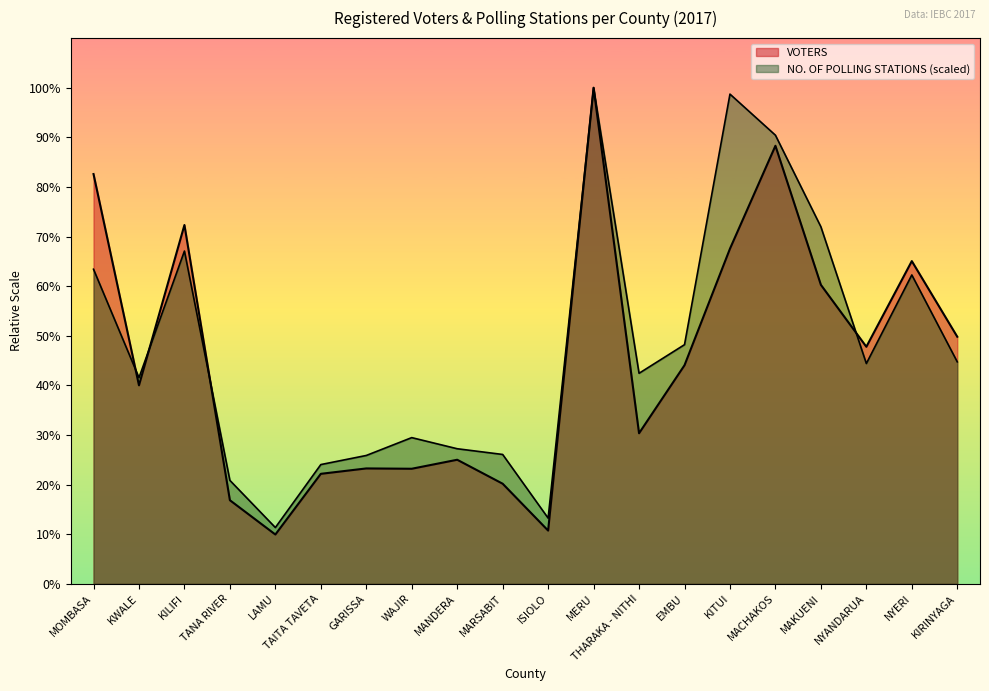

How many interior local peaks does the NO. OF POLLING STATIONS series have?

5